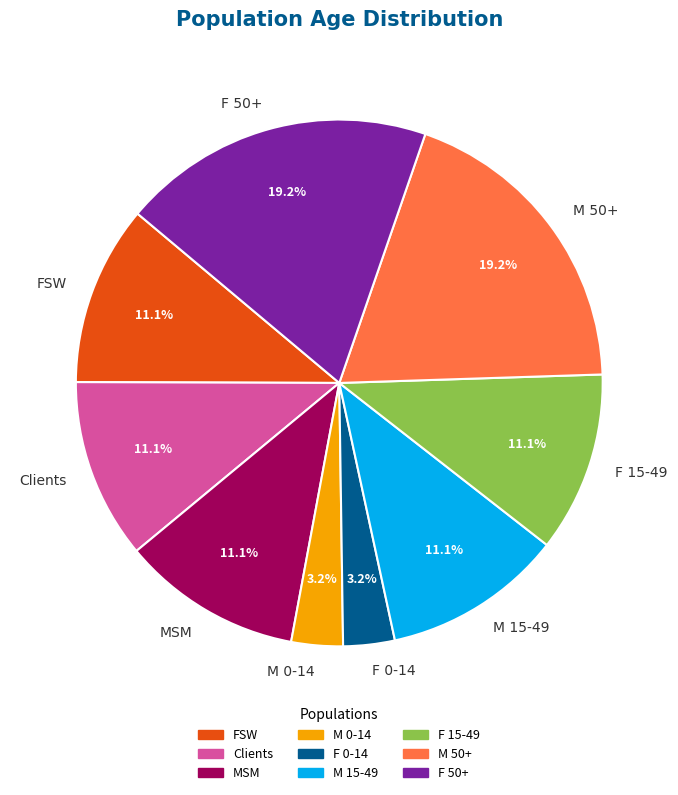

To the nearest percent, what is the difference between the largest and smallest slice percentages?

16%